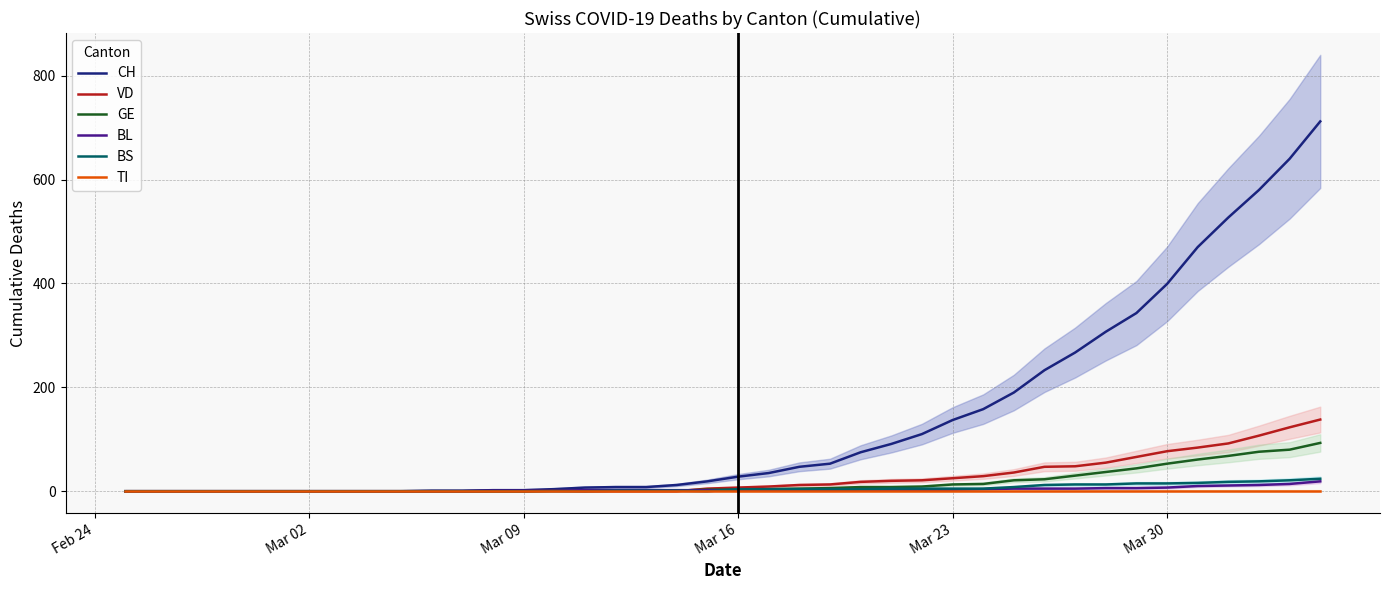

Reading left to right, list all the values displayed in this chart.

CH: 0	0	0	0	0	0	0	0	0	0	1	1	2	2	4	7	8	8	12	19	28	35	47	53	75	91	110	137	158	190	233	267	307	343	399	470	527	580	640	712
VD: 0	0	0	0	0	0	0	0	0	0	0	0	0	0	1	0	0	0	0	5	7	9	12	13	18	20	21	25	29	36	47	48	55	66	77	84	92	107	123	138
GE: 0	0	0	0	0	0	0	0	0	0	0	0	0	0	1	1	1	1	1	3	3	4	5	6	8	8	9	13	14	21	23	30	37	44	53	61	68	76	80	93
BL: 0	0	0	0	0	0	0	0	0	0	0	0	1	1	1	2	2	2	2	2	2	2	2	2	3	3	3	3	4	5	5	5	6	6	7	10	11	12	14	19
BS: 0	0	0	0	0	0	0	0	0	0	0	0	0	0	0	0	1	1	1	0	4	4	4	4	4	5	5	5	5	8	12	13	13	15	15	16	18	19	21	24
TI: 0	0	0	0	0	0	0	0	0	0	0	0	0	0	0	0	0	0	0	0	0	0	0	0	0	0	0	0	0	0	0	0	0	0	0	0	0	0	0	0